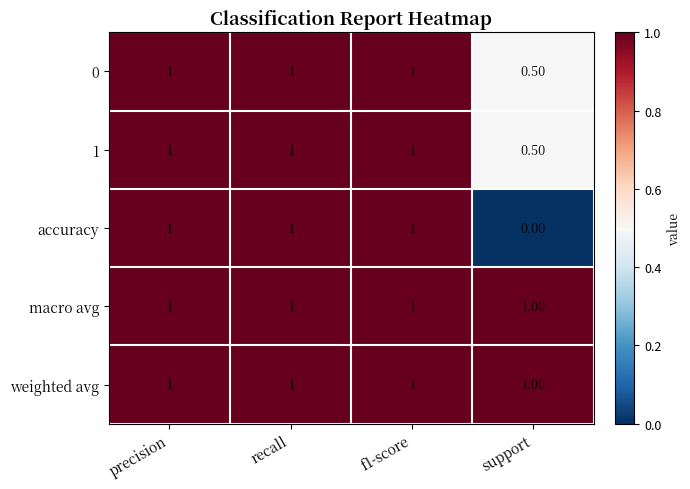

At how many categories does at least one series exceed 0?

4